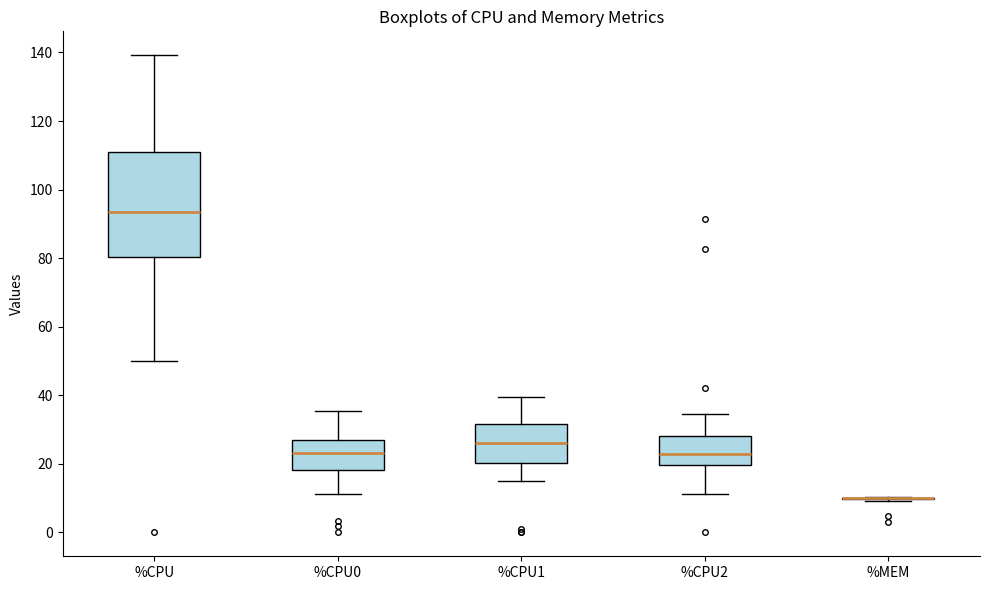

Where does the upper whisker of the box for %CPU end on the y-axis? The values are not printed on the chart, so give them approximately, as read against the axis.

140